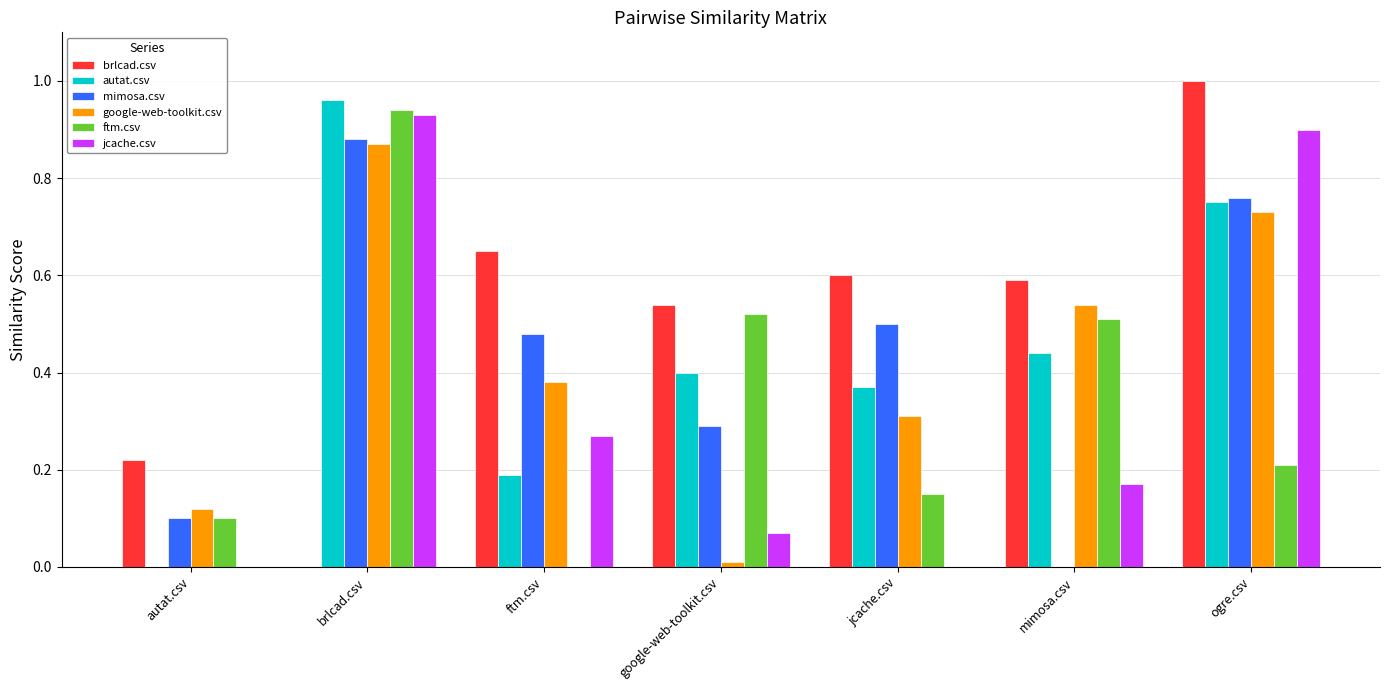

Is the value of google-web-toolkit.csv at mimosa.csv greater than the value of autat.csv at google-web-toolkit.csv?

Yes